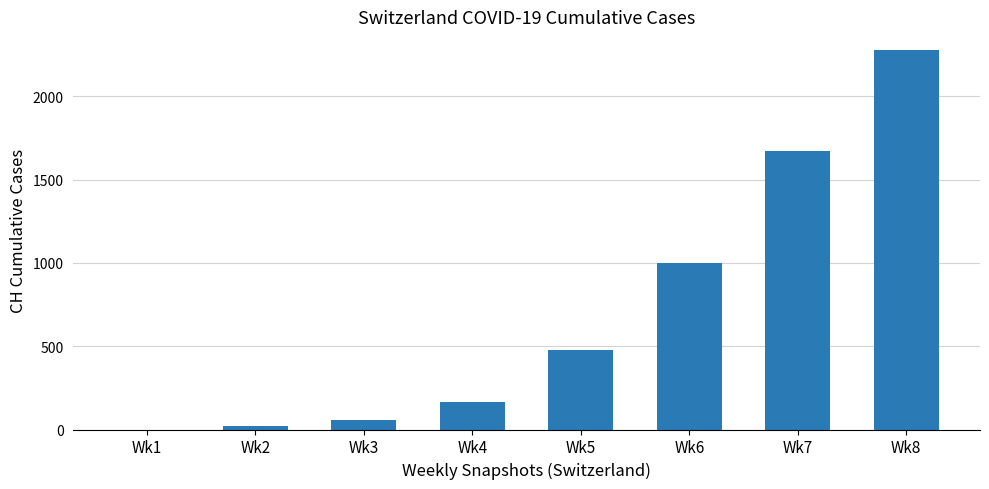

Which label corresponds to the largest value in the chart?

Wk8